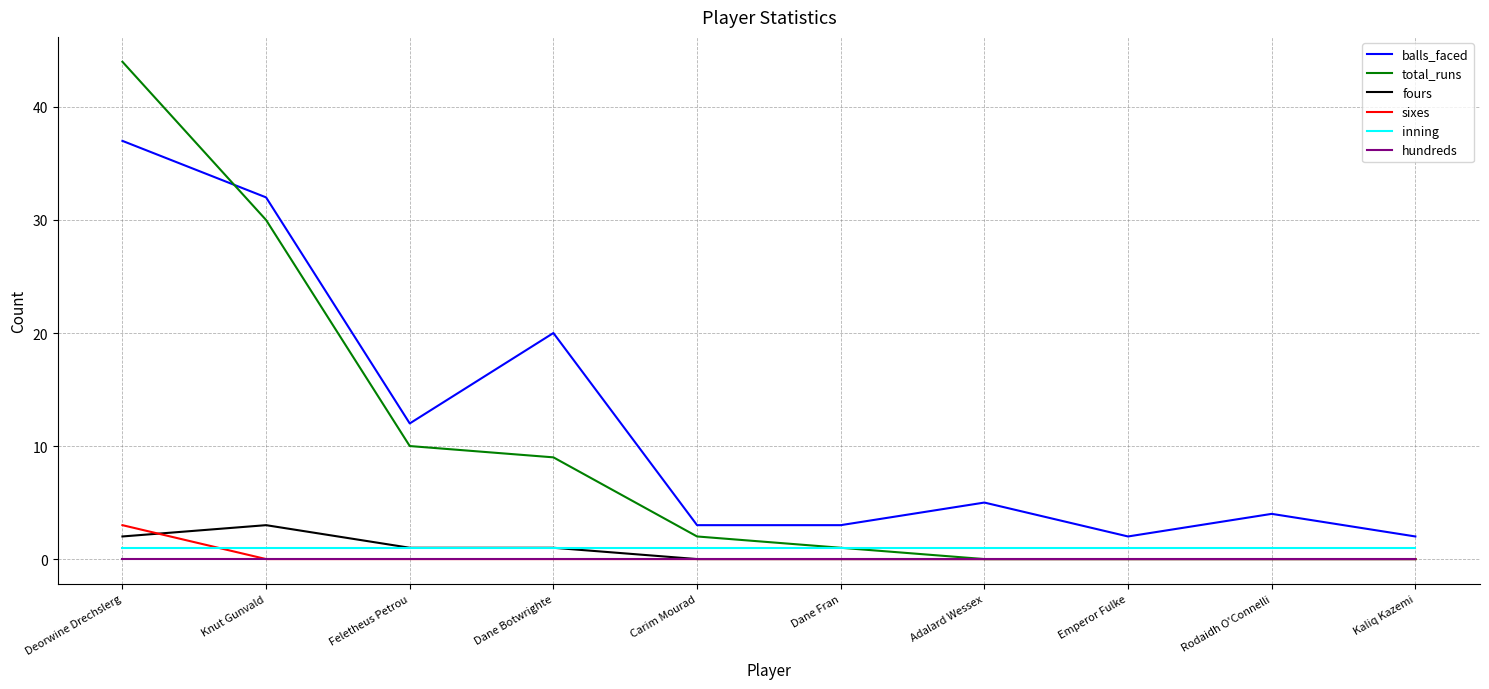

At how many categories does at least one series exceed 11?

4